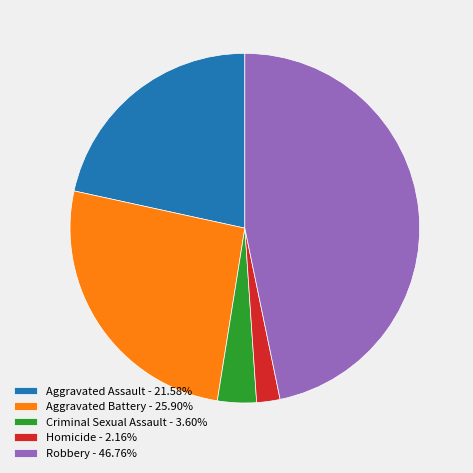

Which category has the smallest portion of the pie?

Homicide